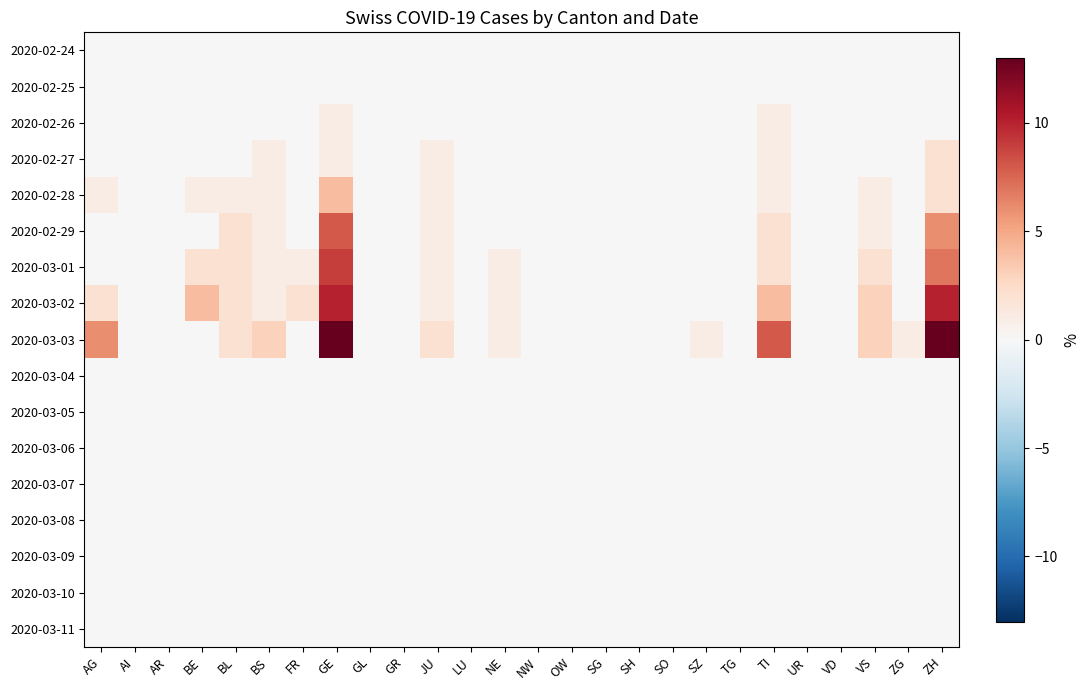

Between GR and NW, which is larger?

GR